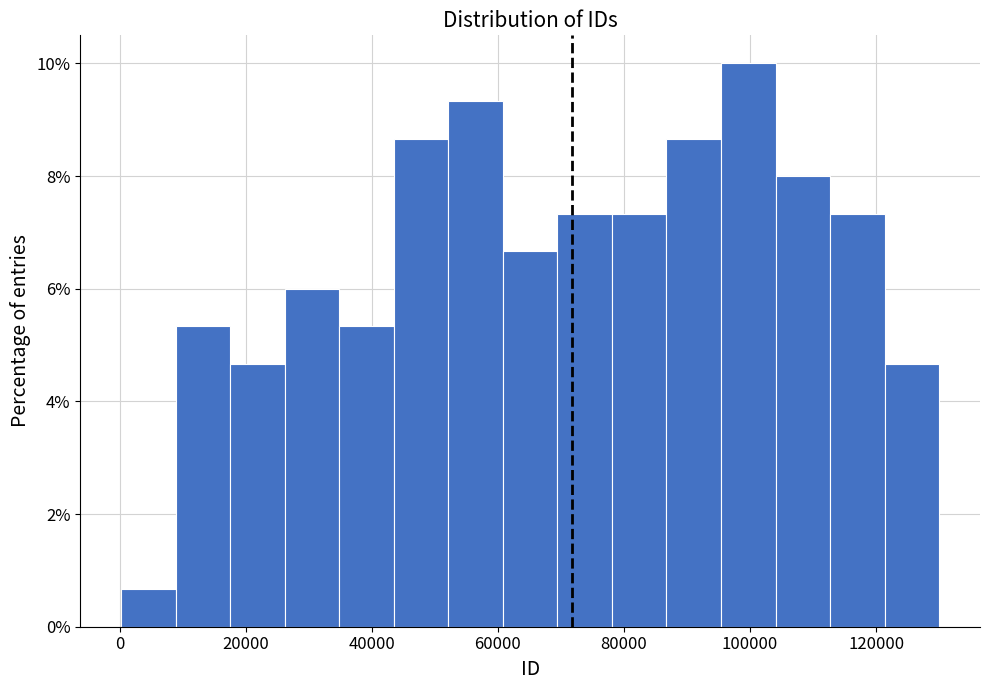

How tall is the bar that spans 122000 to 130000 on the x-axis? Neither the bar edges nor the heights are printed on the chart, so give them approximately, as read against the axes.

4.6